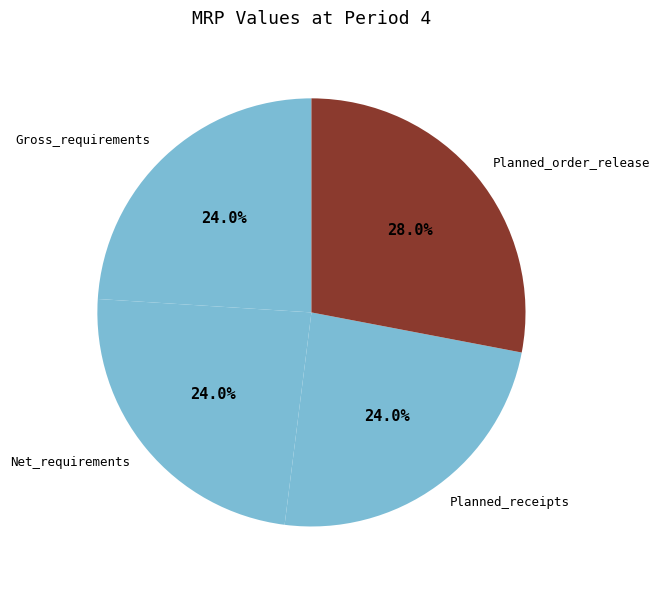

Is there any slice that represents more than half of the pie?

No